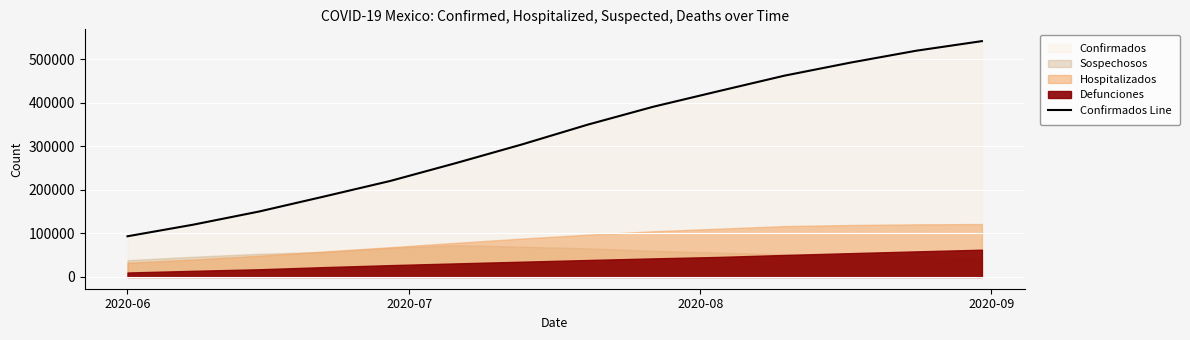

What is the highest value of the Confirmados Line series?

541914